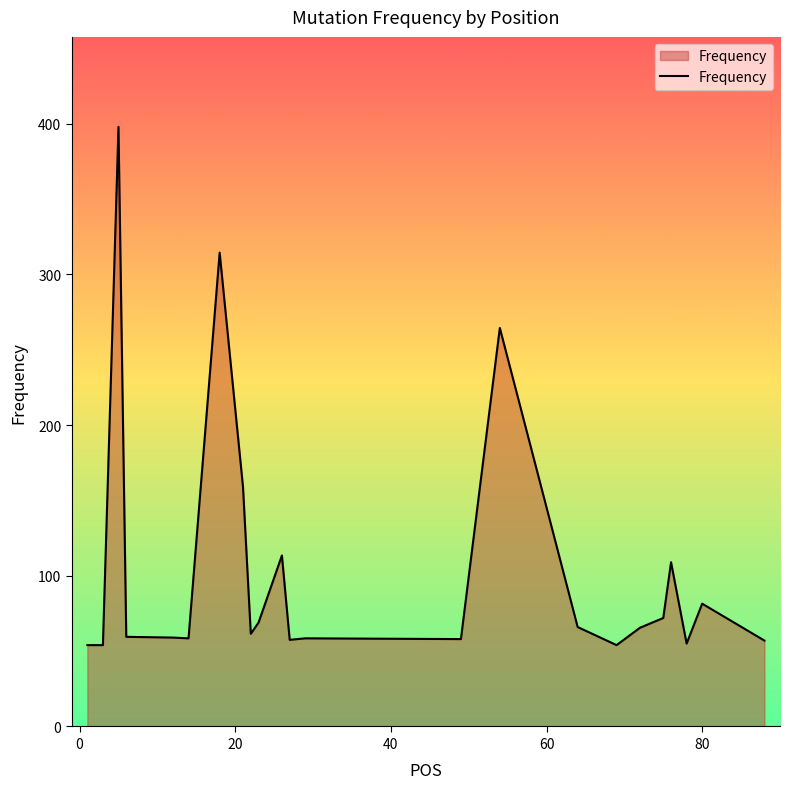

How many values exceed 61?

12